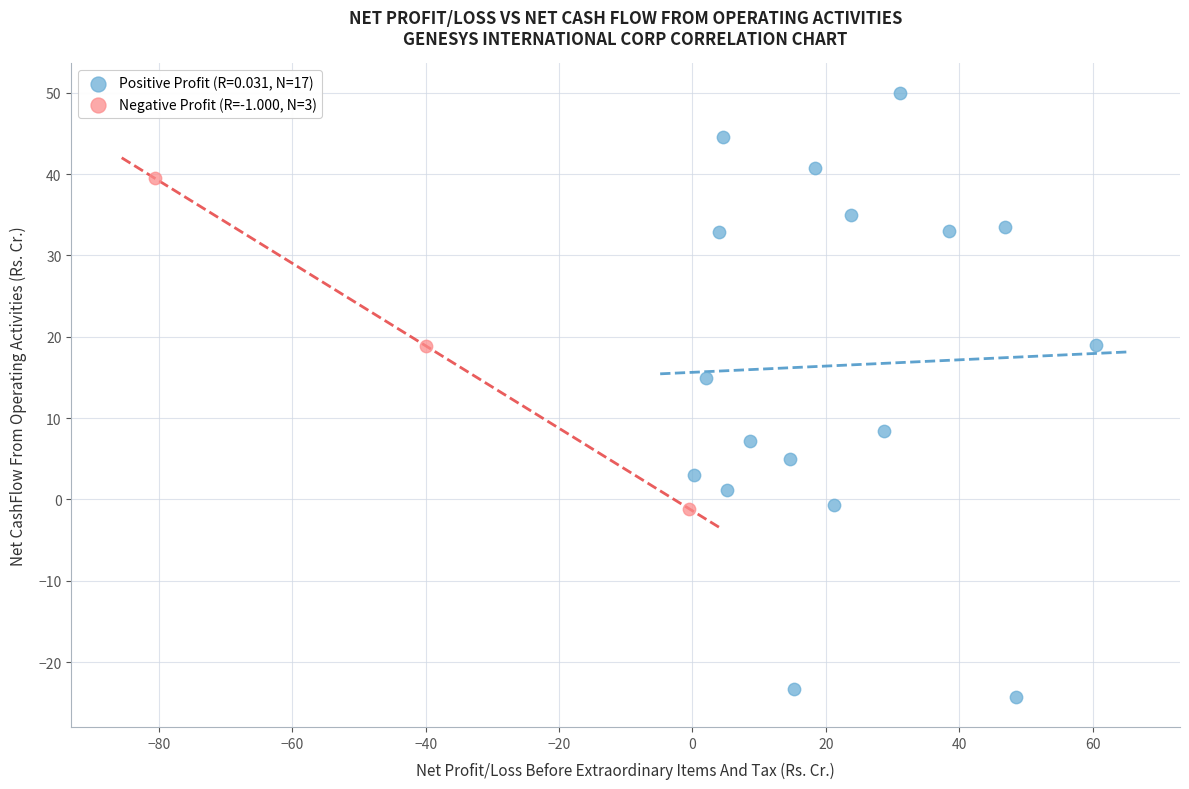

Which series contains the lowest Y value?

Positive Profit (R=0.031, N=17)